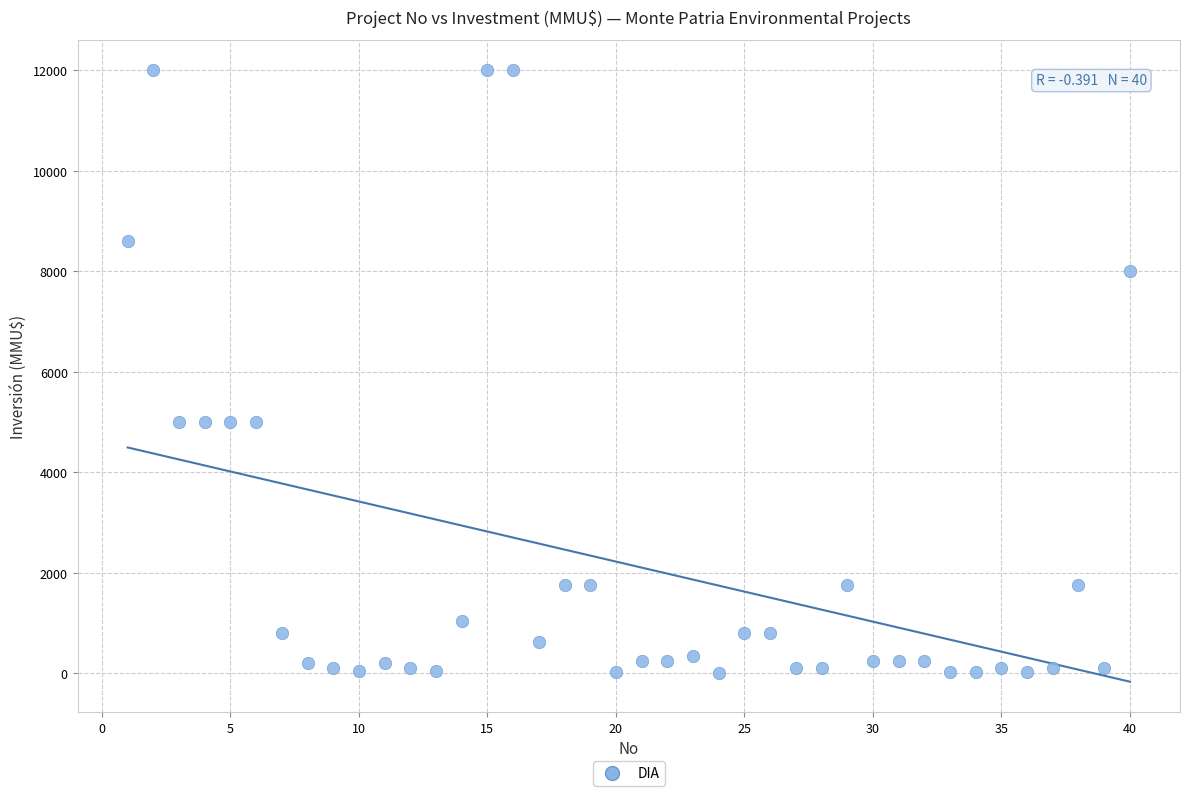

What is the range of Y values (max minus min)?

12000